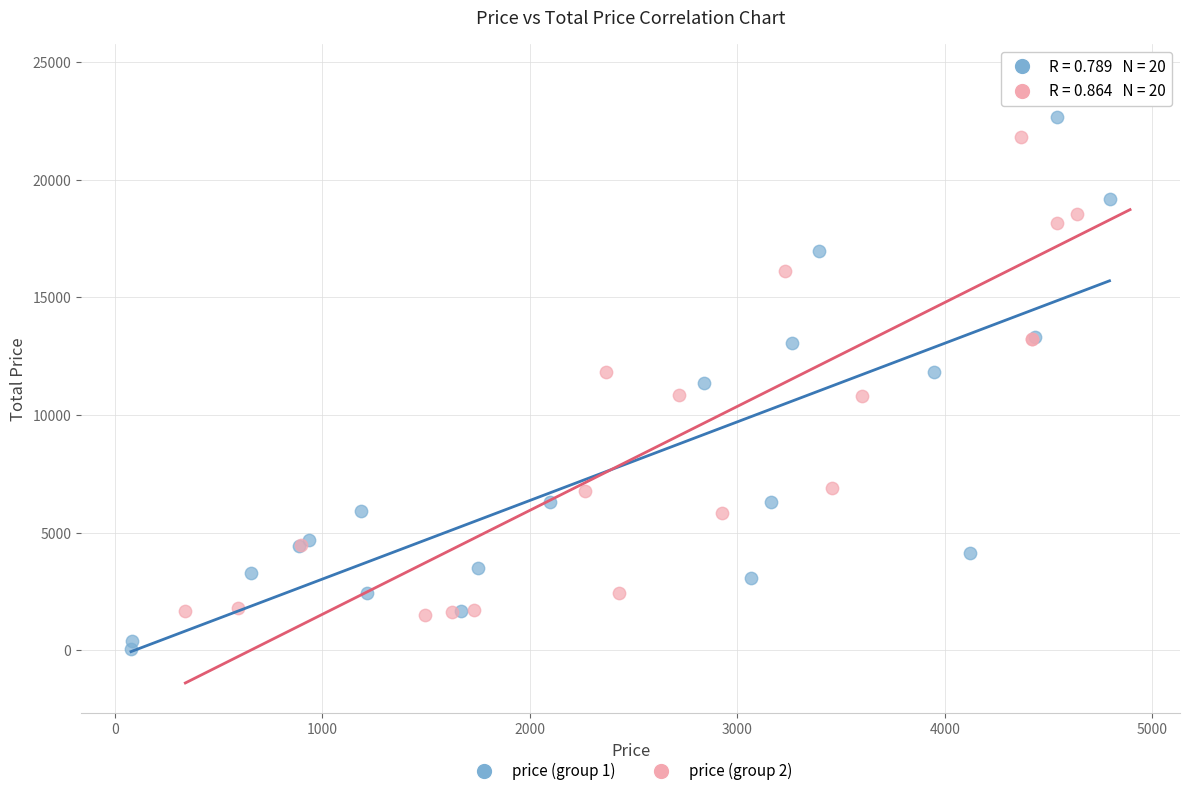

Which series reaches the minimum Y coordinate?

price (group 1)